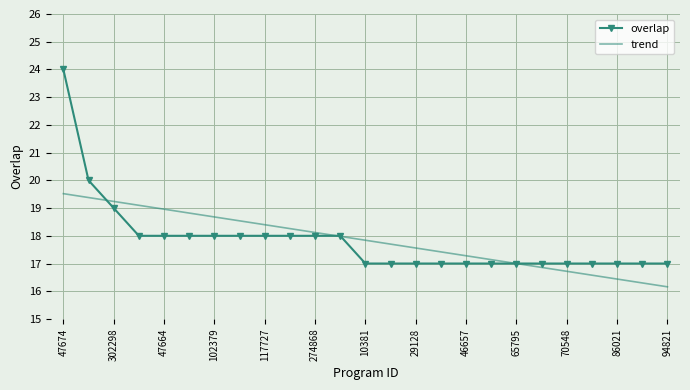

Rank the series by their maximum value, from highest to lowest.

overlap, trend